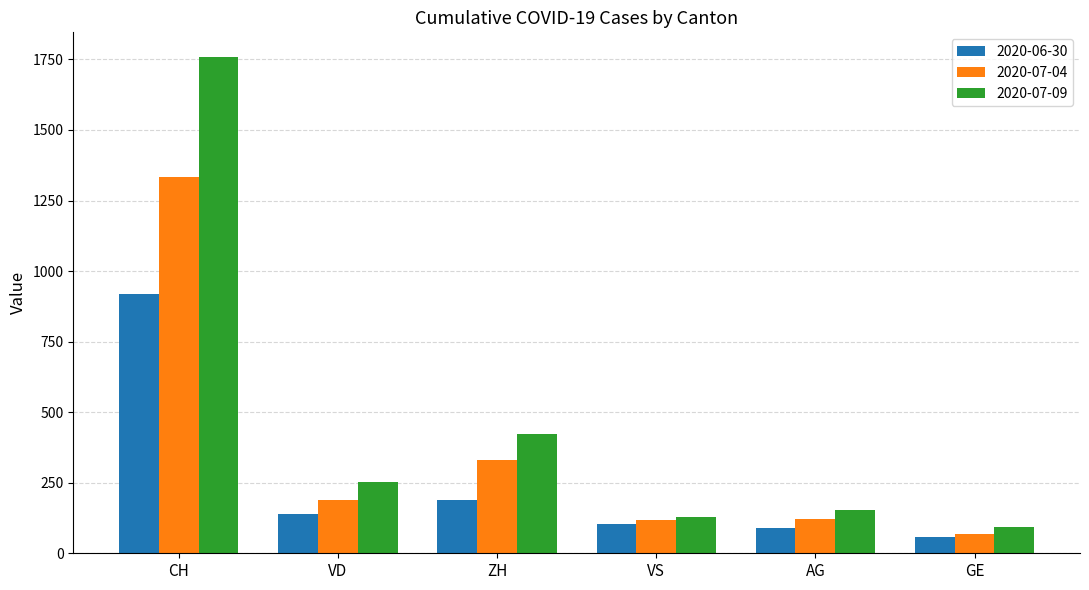

What is the difference between the maximum and second lowest values in the 2020-07-04 series?

1217